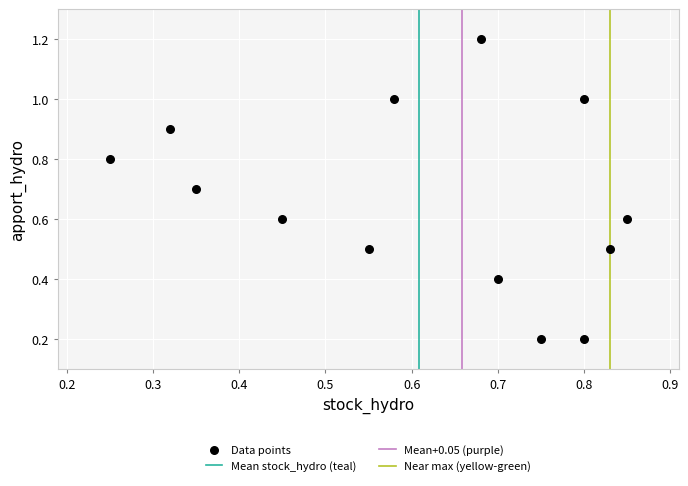

What is the range of Y values (max minus min)?

1.0